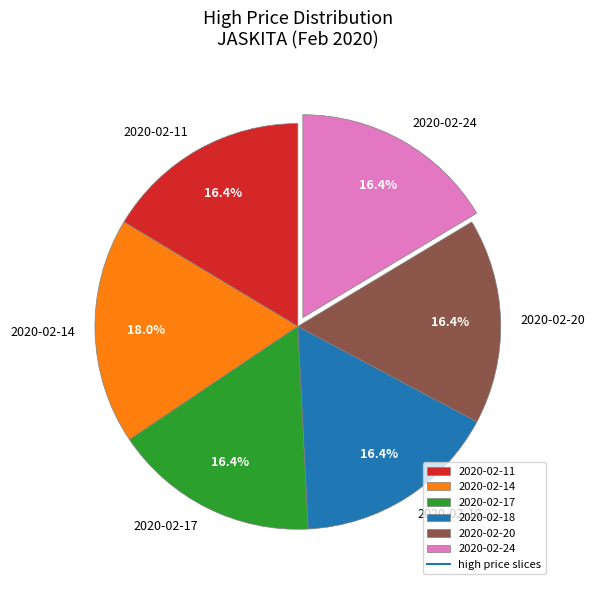

What is the largest slice in the pie chart?

2020-02-14